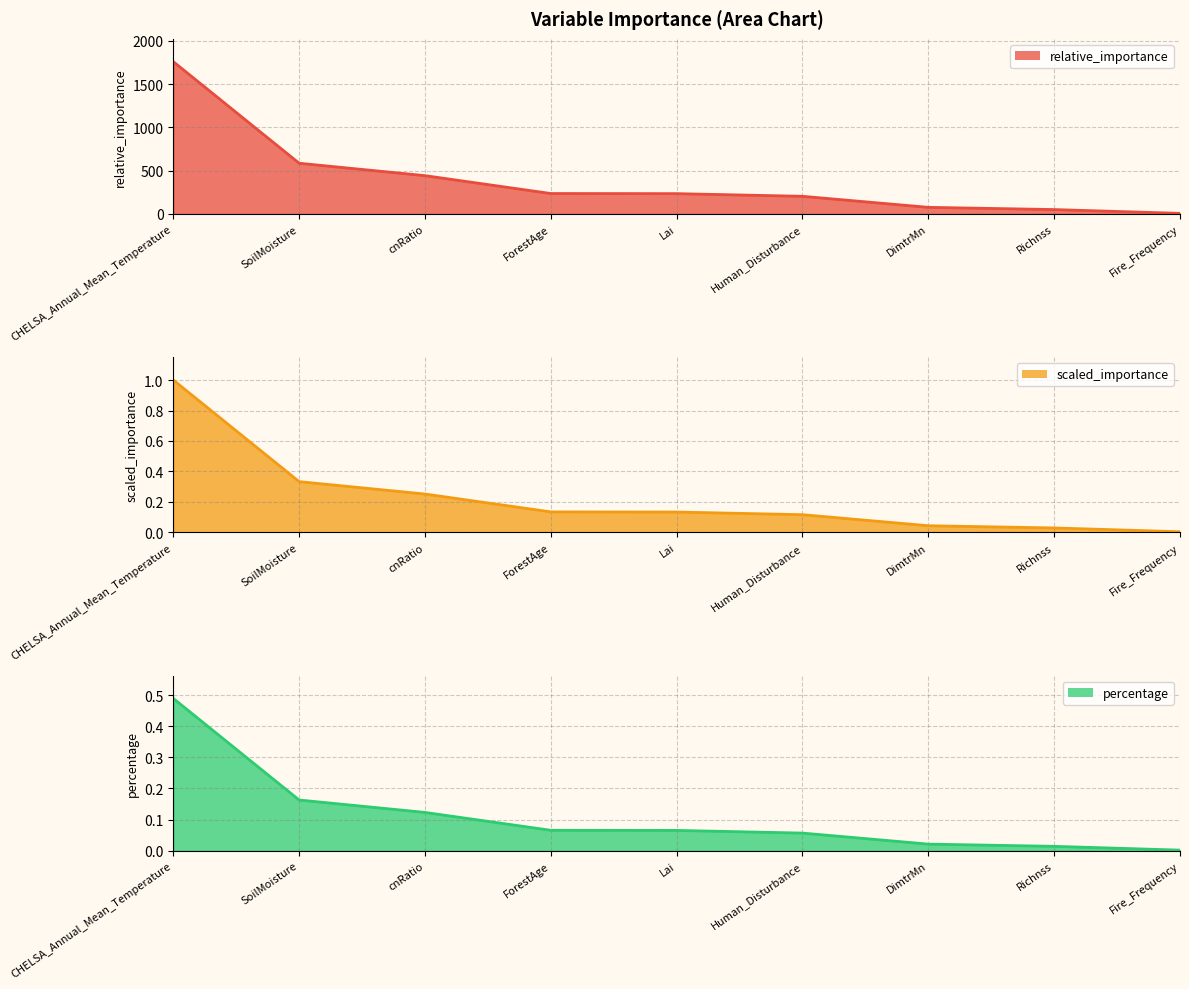

True or false: relative_importance line has more than 2 interior local peaks.

False